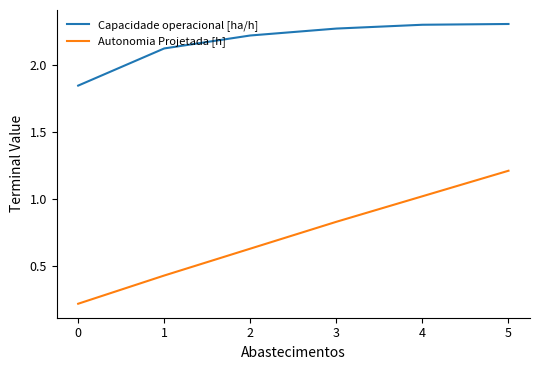

True or false: Autonomia Projetada [h] and Capacidade operacional [ha/h] intersect in this chart.

False